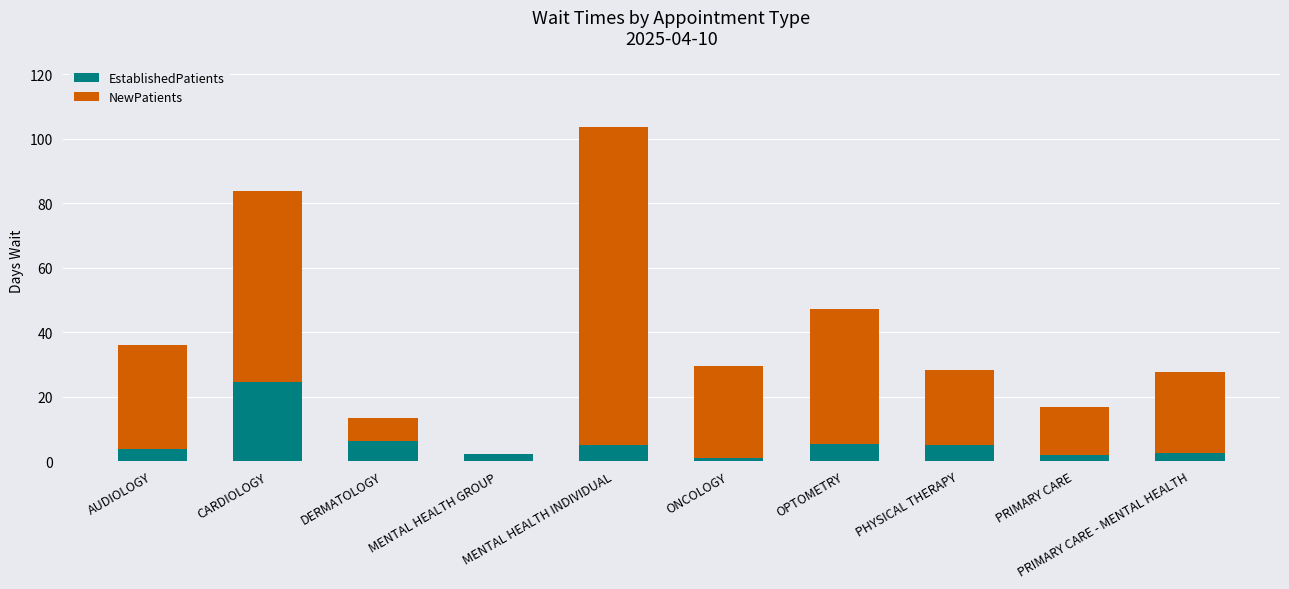

What are all the series names shown in the legend?

EstablishedPatients, NewPatients